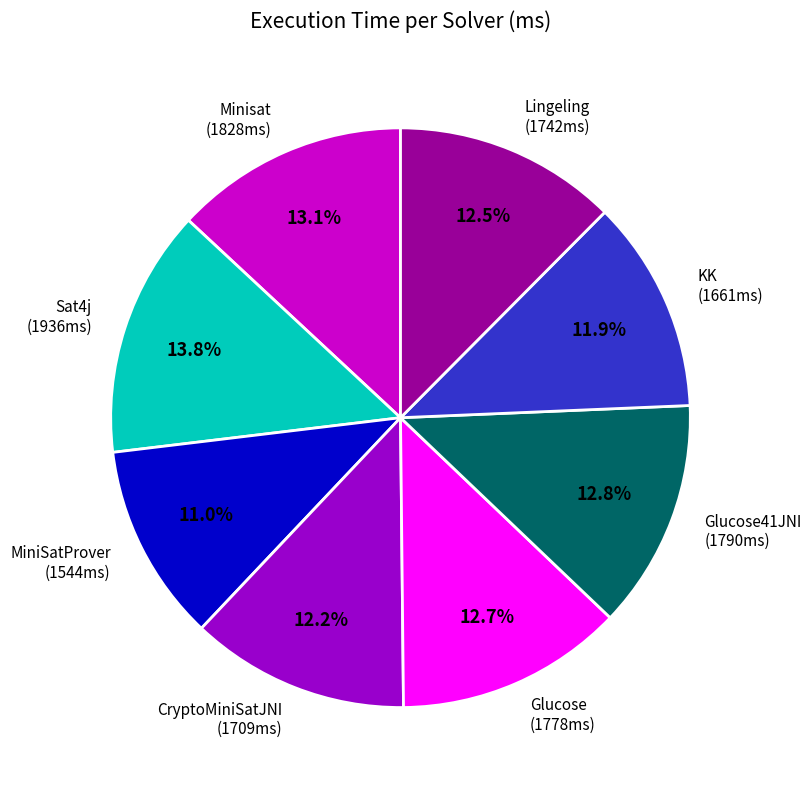

Which slice is the smallest?

MiniSatProver (1544ms)